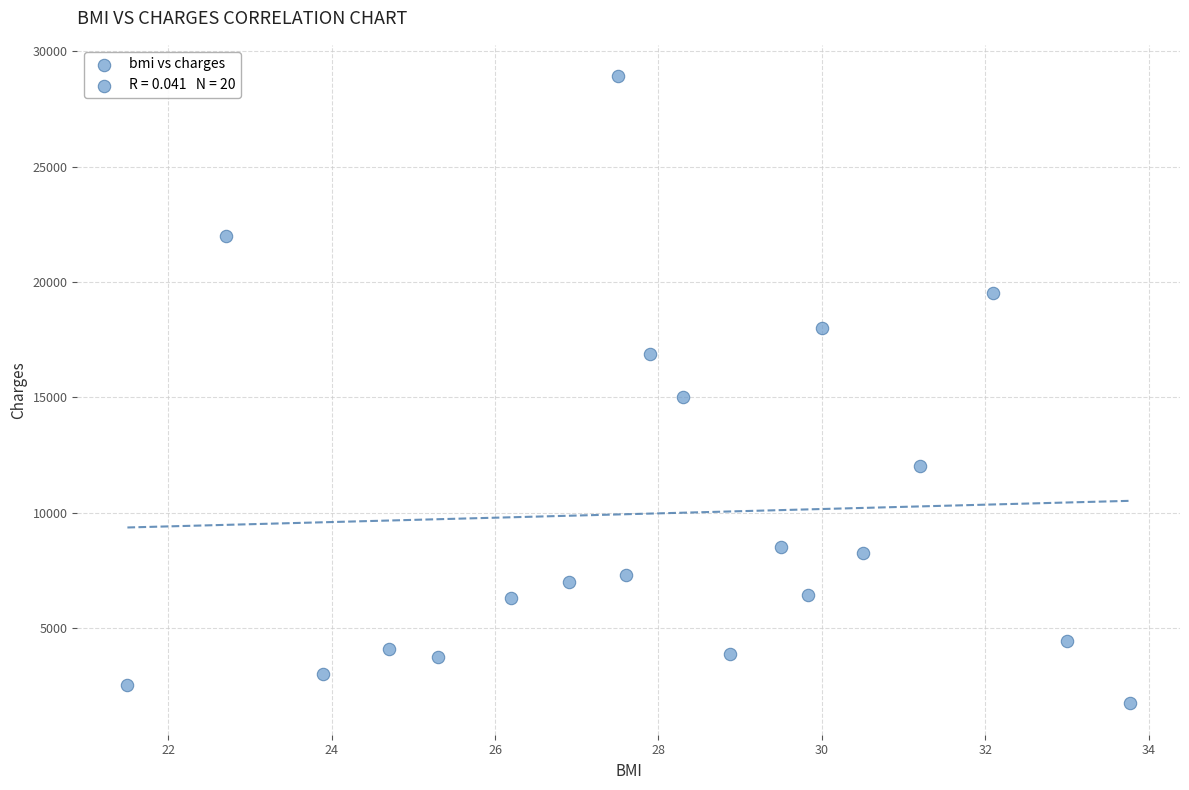

What is the range of Y values (max minus min)?

27197.6